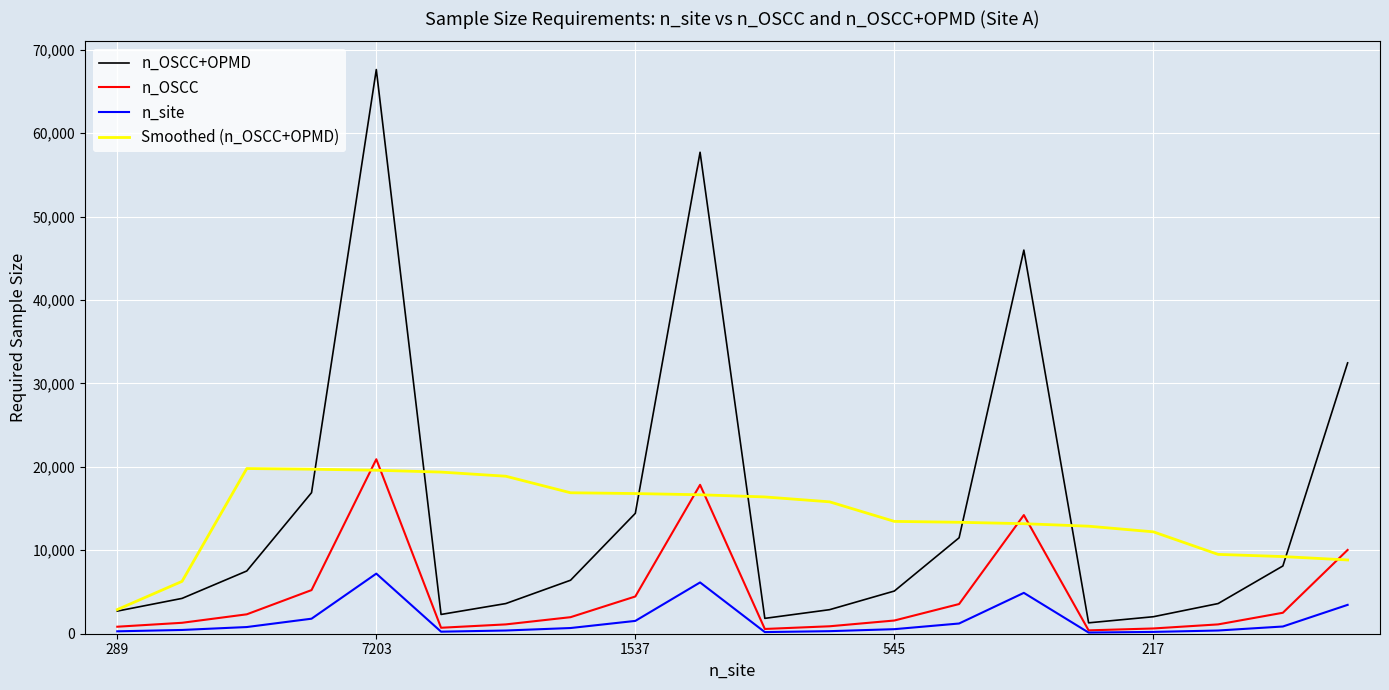

At how many categories does at least one series exceed 21345?

4